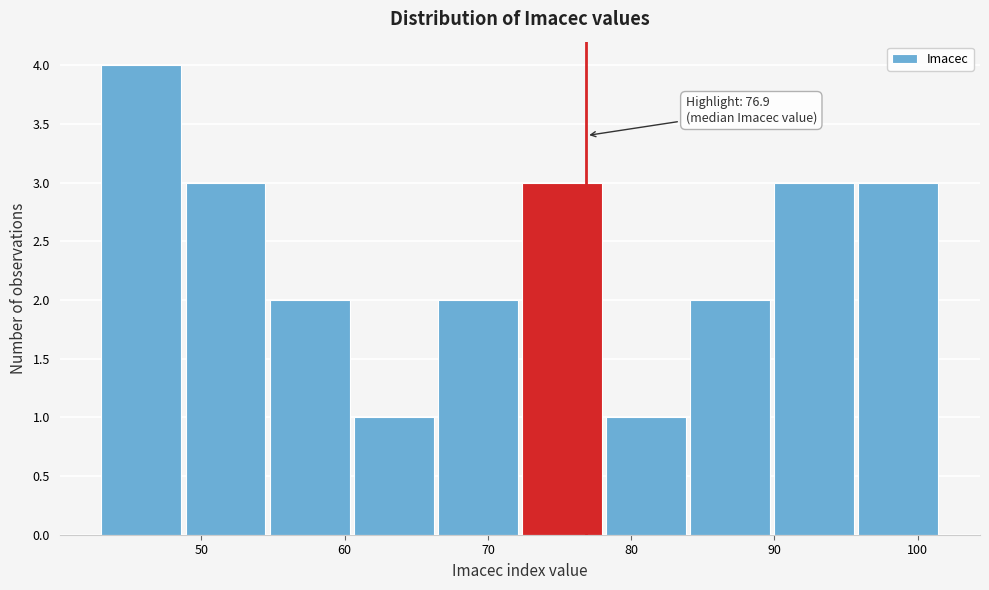

Over which range of the x-axis is the bar tallest?

43 to 49